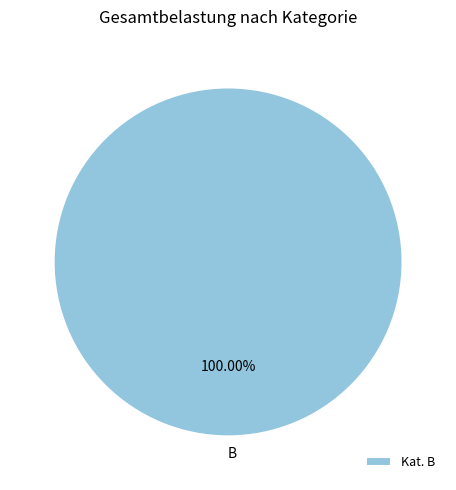

Which slice represents more than half of the pie?

Kat. B